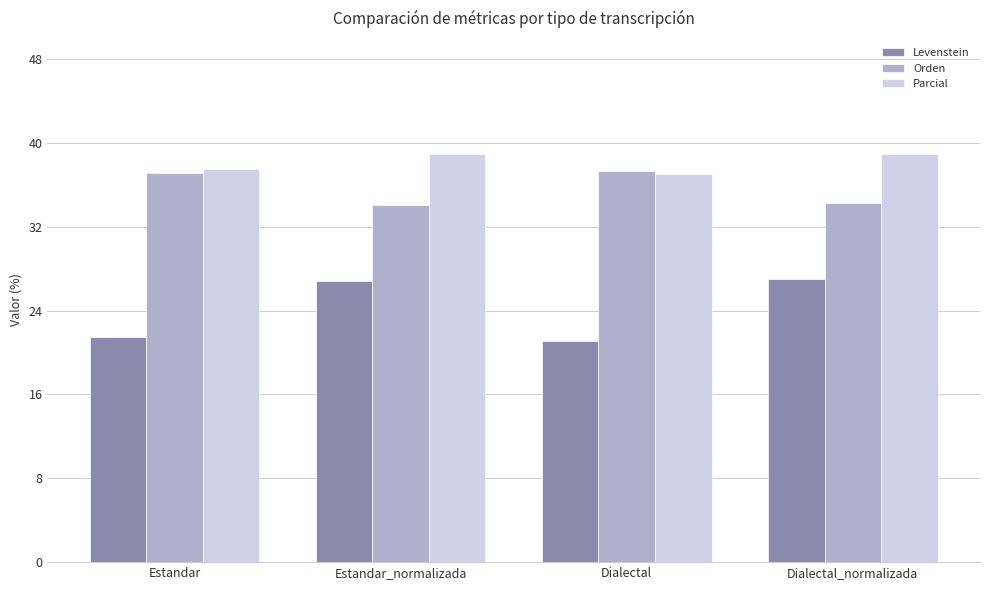

At how many categories does at least one series exceed 23?

4